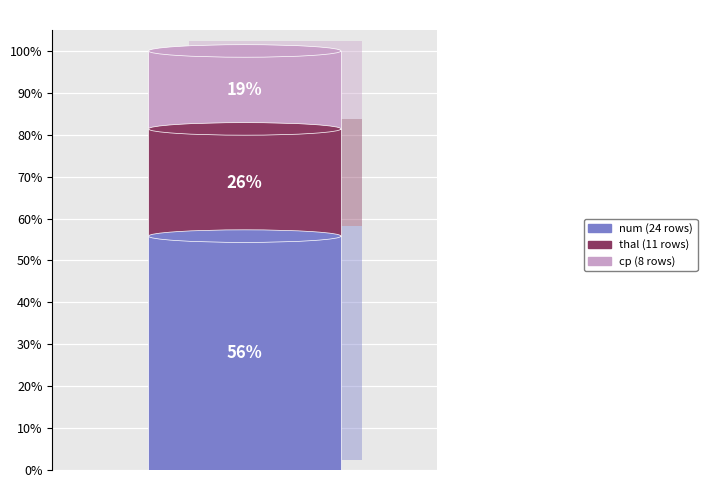

Which category accounts for the majority?

num